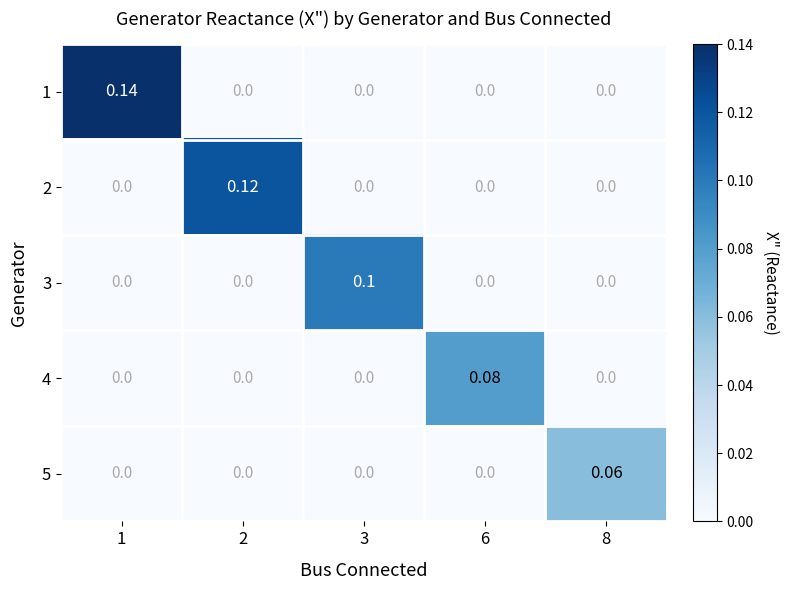

Which category has the highest value across all series?

1